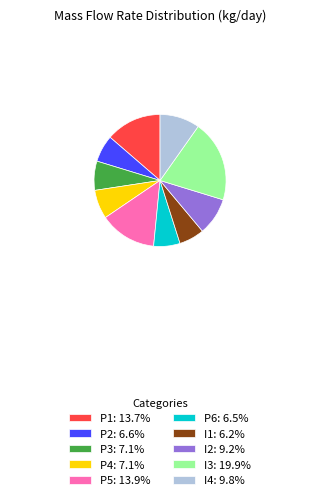

What is the ratio of the value at I2: 9.2% to the value at P5: 13.9%?

0.7